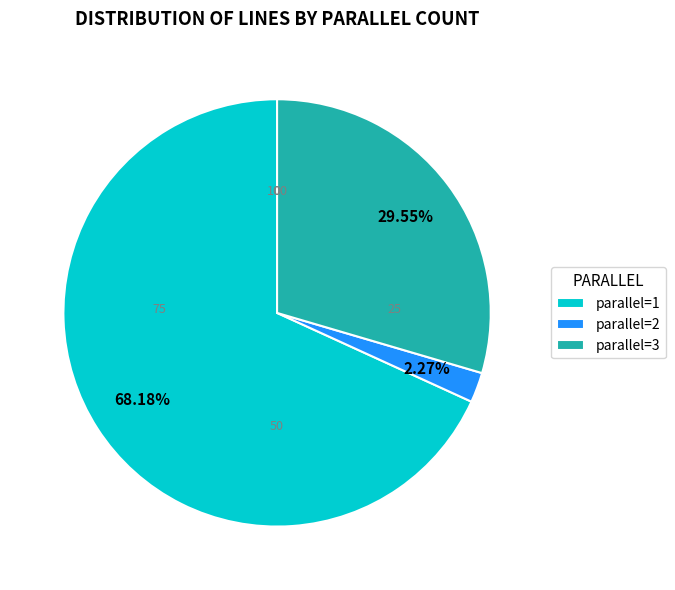

Is the sum of parallel=2 and parallel=1 greater than half?

Yes